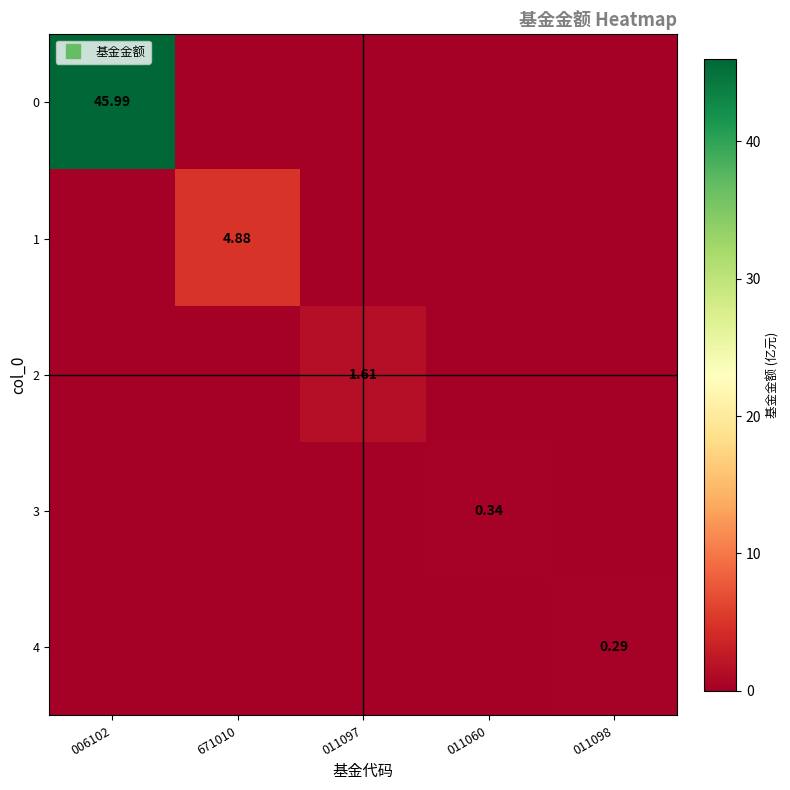

At which label does 0 reach its minimum?

671010